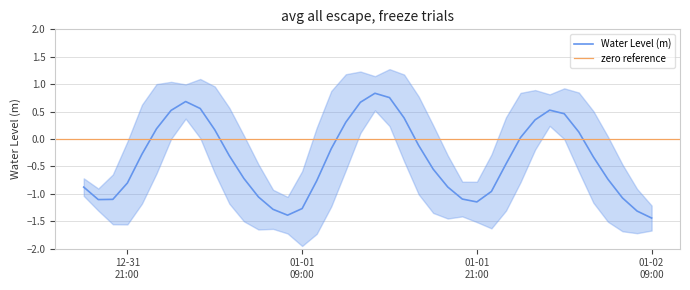

List the labels in order of value, smallest first.

2023-01-02 09:00:00, 2023-01-01 08:00:00, 2023-01-02 08:00:00, 2023-01-01 07:00:00, 2023-01-01 09:00:00, 2023-01-01 21:00:00, 2022-12-31 19:00:00, 2022-12-31 20:00:00, 2023-01-01 20:00:00, 2023-01-02 07:00:00, 2023-01-01 06:00:00, 2023-01-01 22:00:00, 2022-12-31 18:00:00, 2023-01-01 19:00:00, 2022-12-31 21:00:00, 2023-01-01 10:00:00, 2023-01-02 06:00:00, 2023-01-01 05:00:00, 2023-01-01 18:00:00, 2023-01-01 23:00:00, 2023-01-02 05:00:00, 2023-01-01 04:00:00, 2022-12-31 22:00:00, 2023-01-01 11:00:00, 2023-01-01 17:00:00, 2023-01-02 00:00:00, 2023-01-02 04:00:00, 2023-01-01 03:00:00, 2022-12-31 23:00:00, 2023-01-01 12:00:00, 2023-01-02 01:00:00, 2023-01-01 16:00:00, 2023-01-02 03:00:00, 2023-01-01 00:00:00, 2023-01-02 02:00:00, 2023-01-01 02:00:00, 2023-01-01 13:00:00, 2023-01-01 01:00:00, 2023-01-01 15:00:00, 2023-01-01 14:00:00